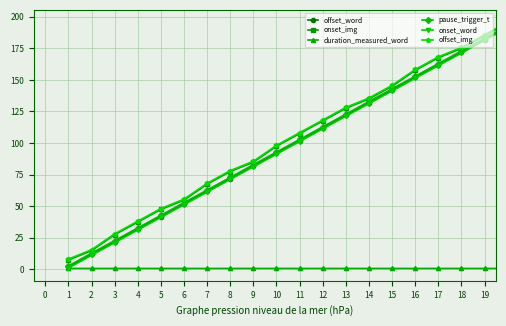

What is the value of the onset_img point at the 16th from the left?

157.6